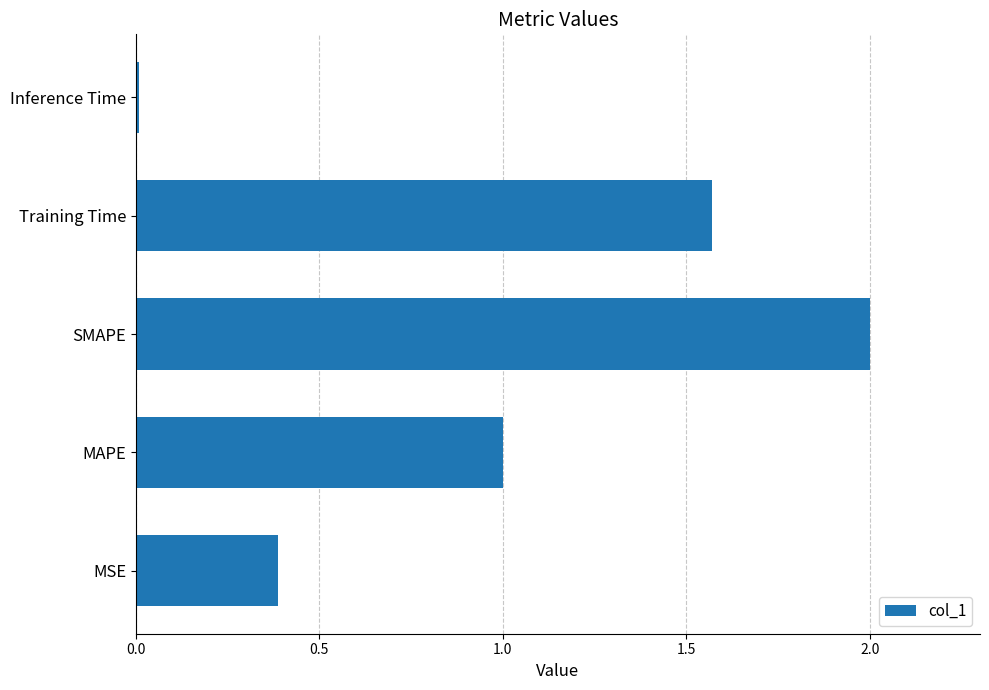

Approximately how many times larger is the value at Training Time compared to SMAPE?

0.8